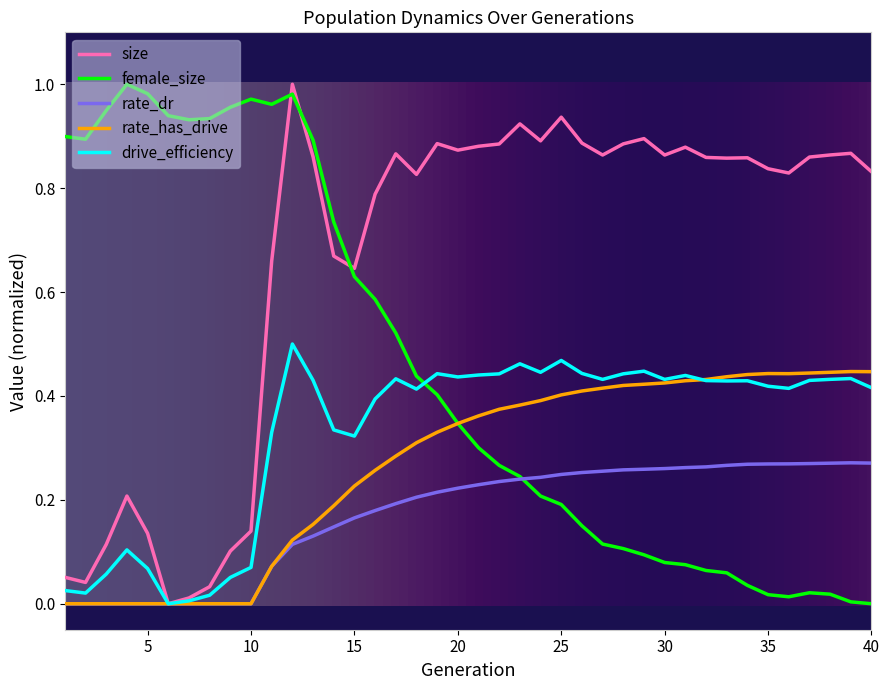

Which series ends up on top after the final intersection of female_size and size?

size